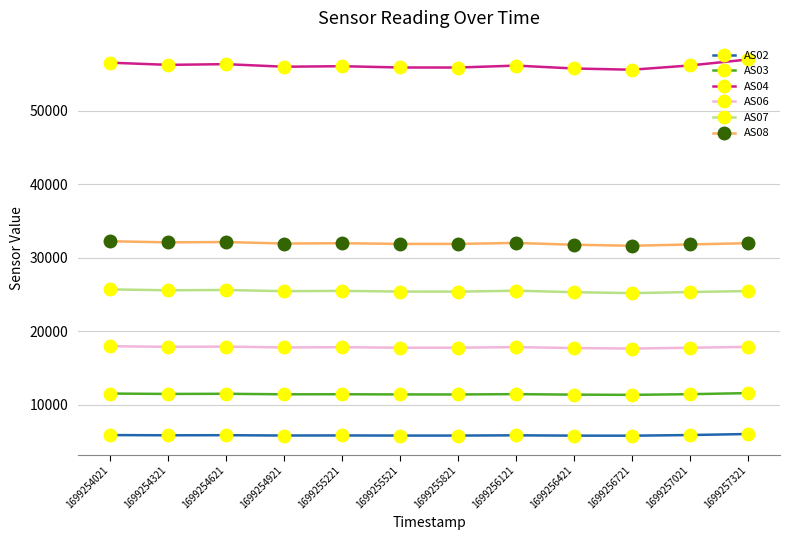

How many series are shown in this chart?

6